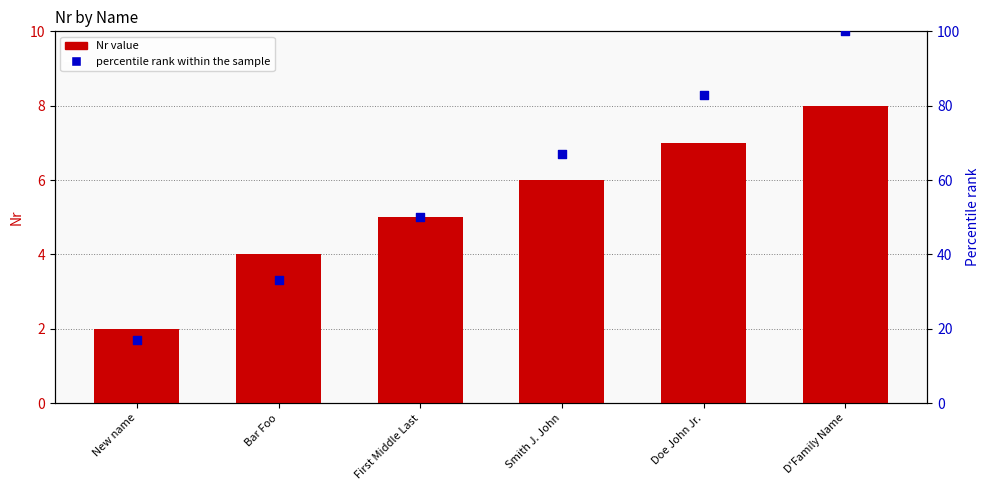

At which category is the sum across all series the highest?

D'Family Name